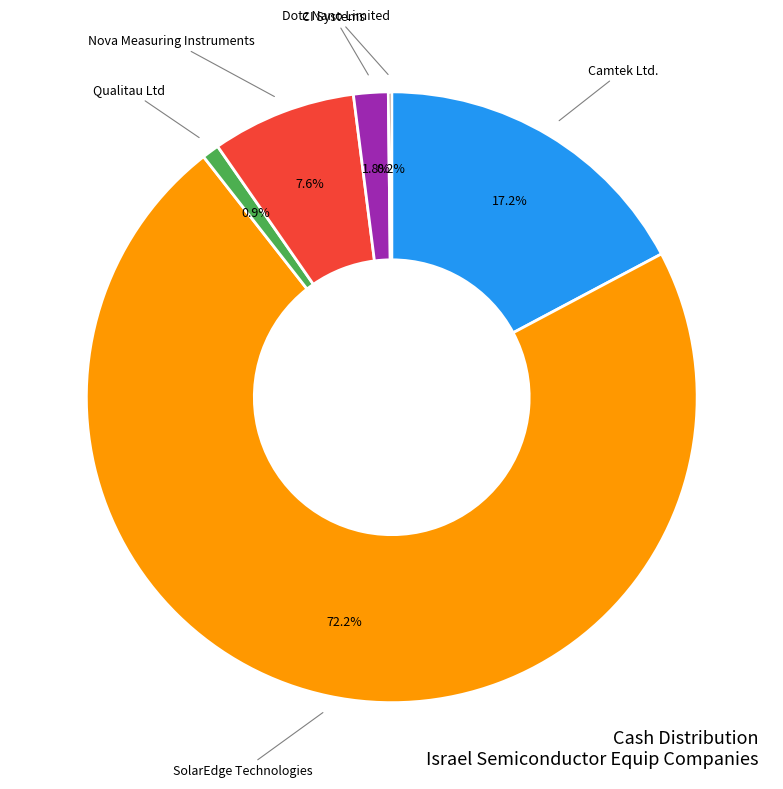

Does any single category account for the majority?

Yes